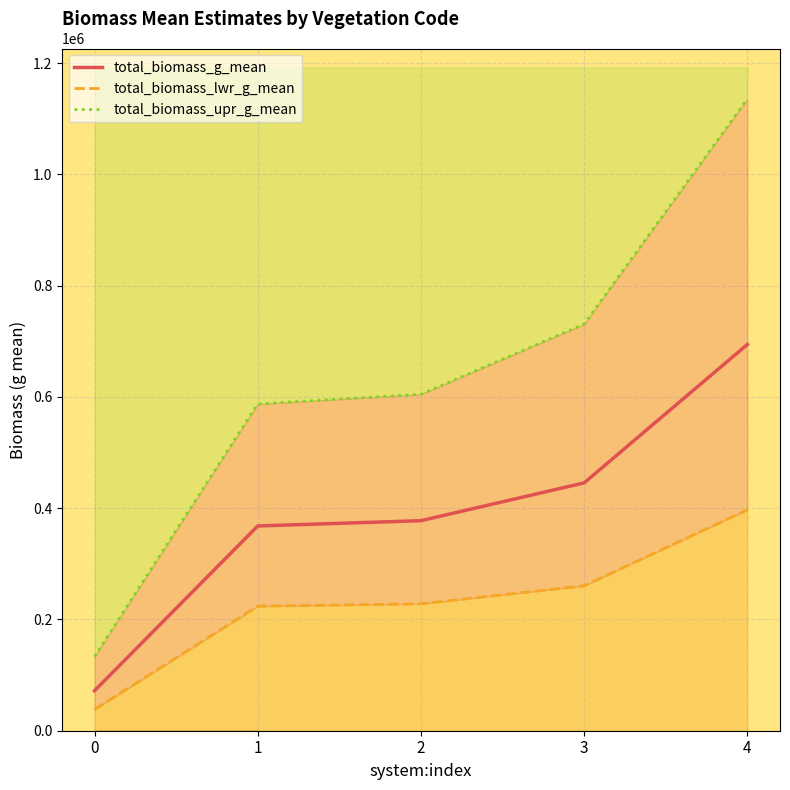

Reading left to right, list all the values displayed in this chart.

total_biomass_g_mean: 0=71890.4	1=368098.3	2=377602.3	3=445551.5	4=694449.8
total_biomass_lwr_g_mean: 0=38220.2	1=223851.2	2=228222.4	3=260581.2	4=397141.2
total_biomass_upr_g_mean: 0=133151.5	1=587447.4	2=604900.4	3=731008.9	4=1135636.1